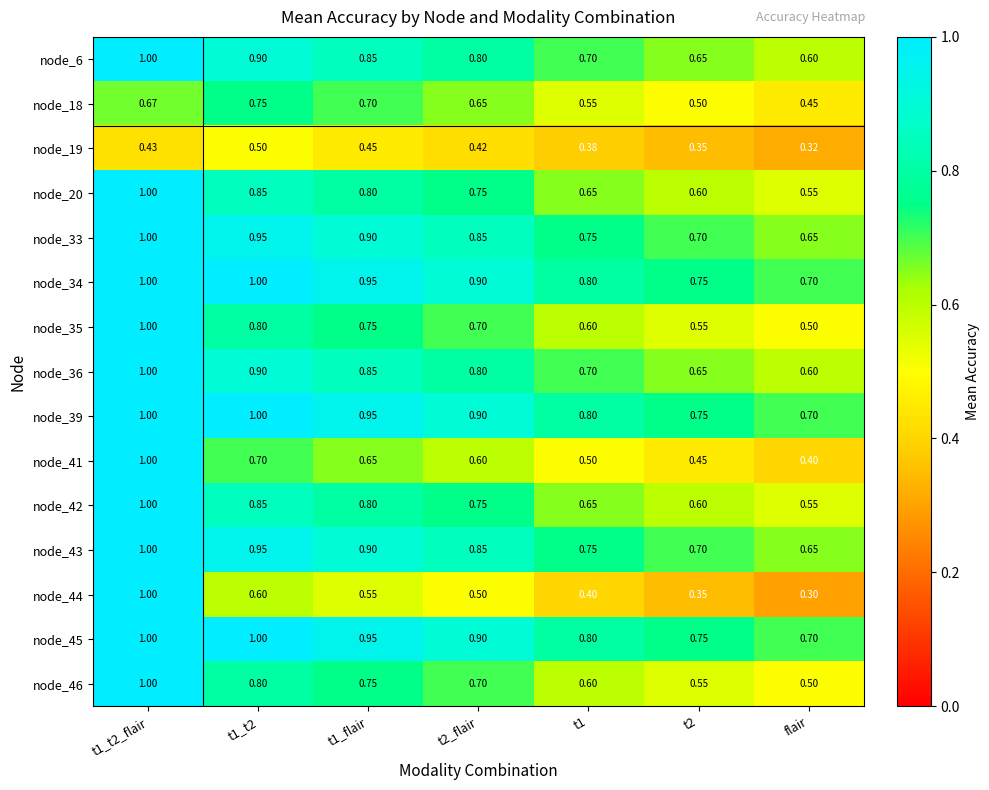

Is the value of node_6 at t2_flair greater than the value of node_20 at t1?

Yes